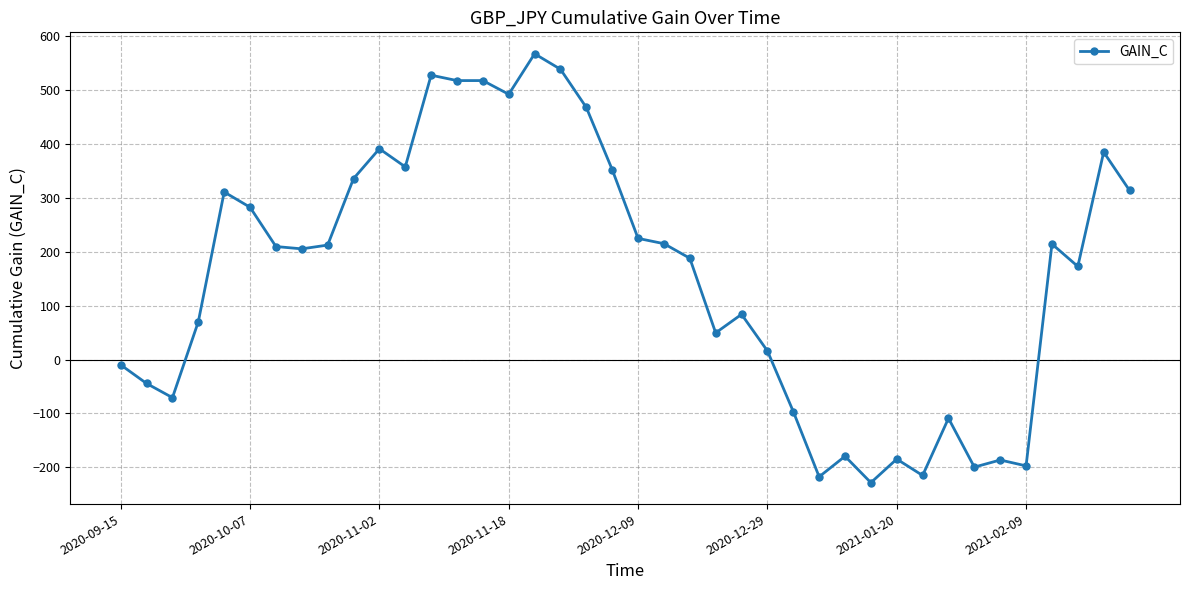

What is the difference between the second highest and minimum values?

766.5